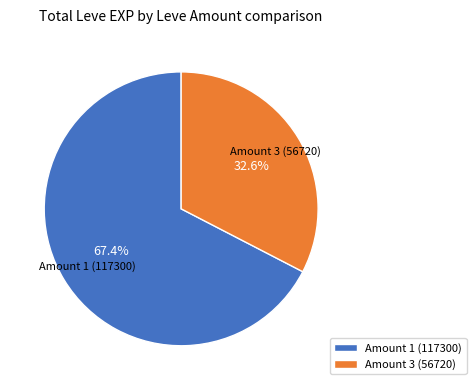

Is there a majority slice in this chart?

Yes